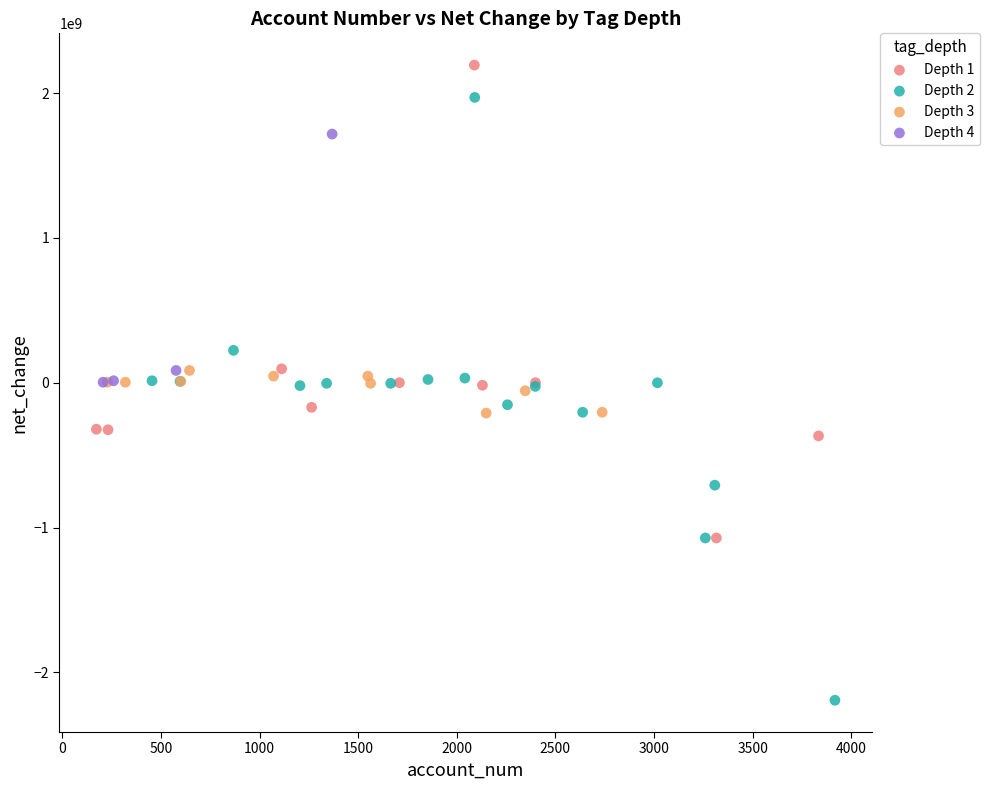

Which series reaches the maximum Y coordinate?

Depth 1